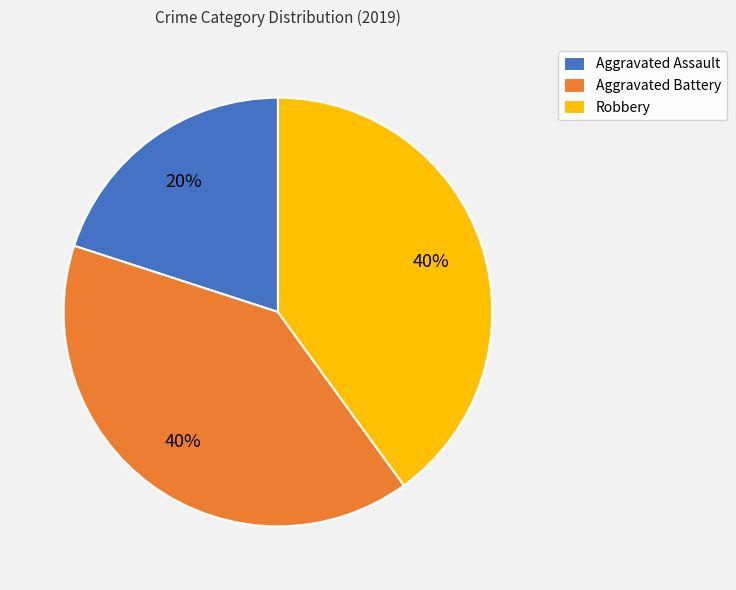

Which has a higher value, Aggravated Battery or Aggravated Assault?

Aggravated Battery